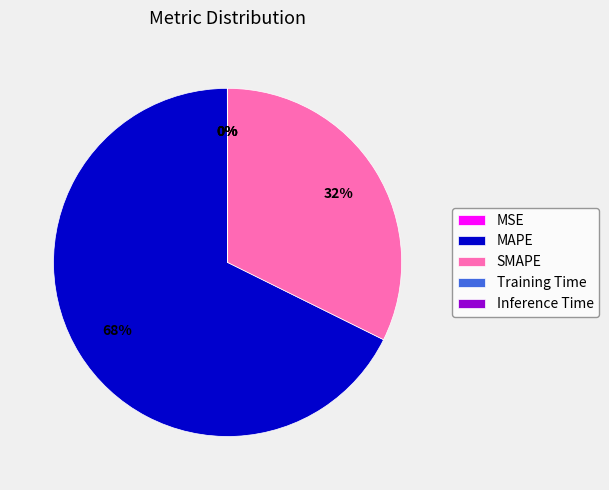

Which slice represents more than half of the pie?

MAPE